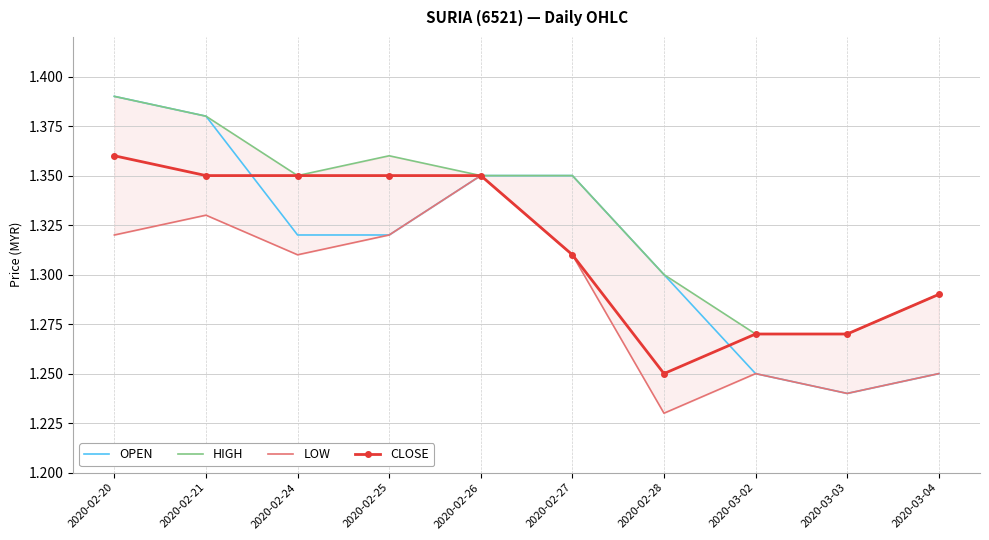

True or false: HIGH and OPEN intersect in this chart.

False